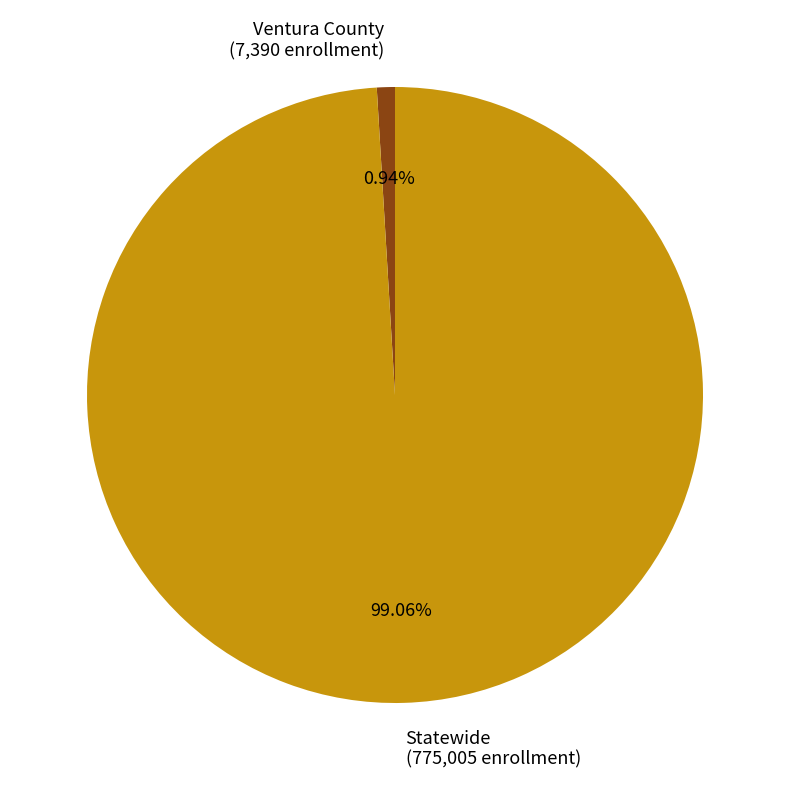

Combined, do Ventura County and Statewide account for over 50%?

Yes